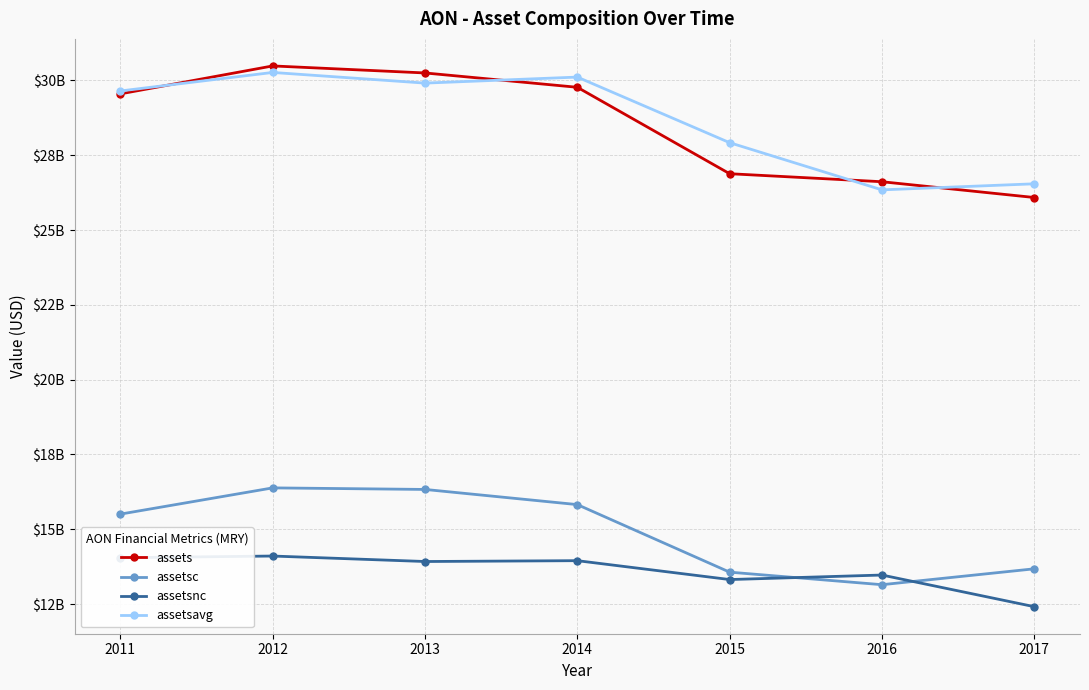

What is the minimum value for assets?

26088000000